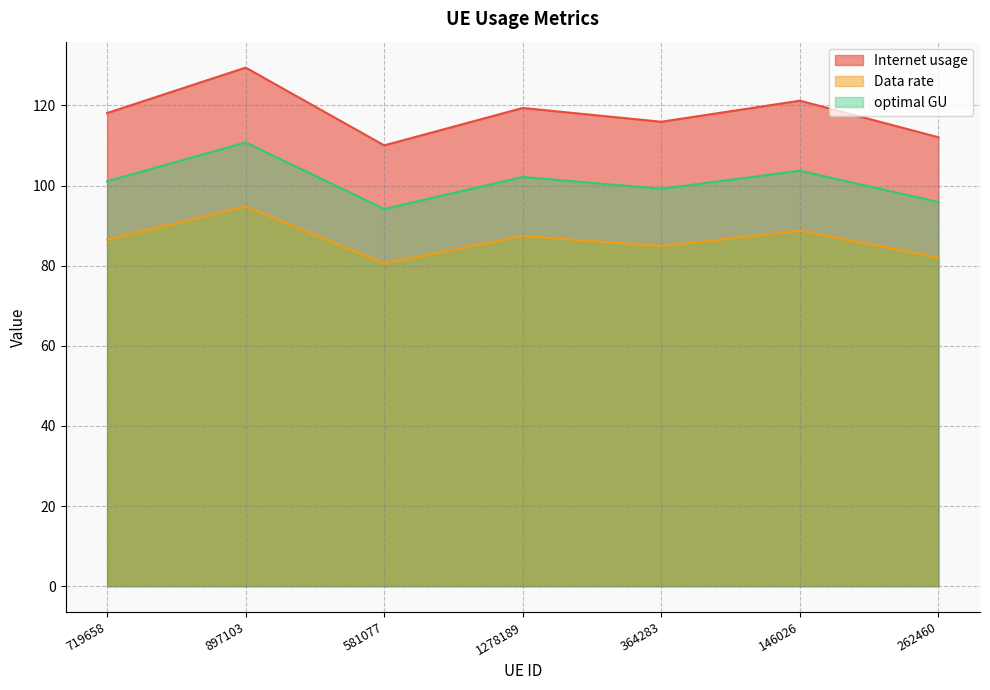

How many data points in Data rate are above 86?

4